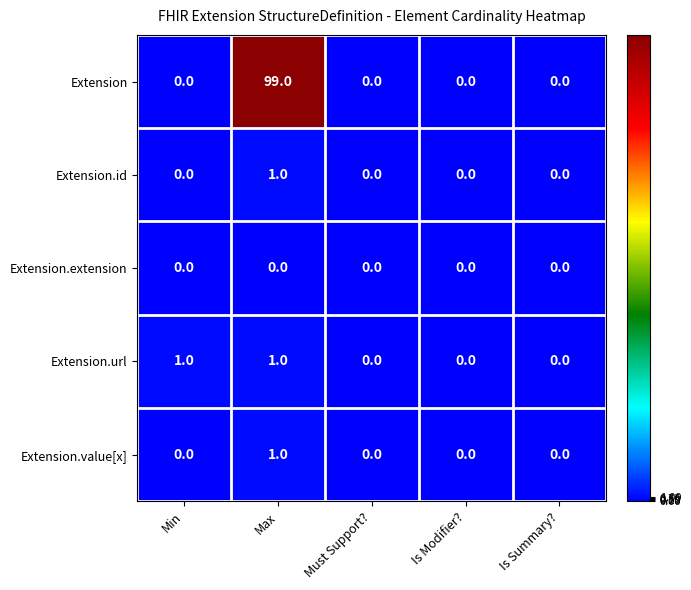

Reading left to right, what are all the values shown in this chart?

Extension: Min=0	Max=99	Must Support?=0	Is Modifier?=0	Is Summary?=0
Extension.id: Min=0	Max=1	Must Support?=0	Is Modifier?=0	Is Summary?=0
Extension.extension: Min=0	Max=0	Must Support?=0	Is Modifier?=0	Is Summary?=0
Extension.url: Min=1	Max=1	Must Support?=0	Is Modifier?=0	Is Summary?=0
Extension.value[x]: Min=0	Max=1	Must Support?=0	Is Modifier?=0	Is Summary?=0